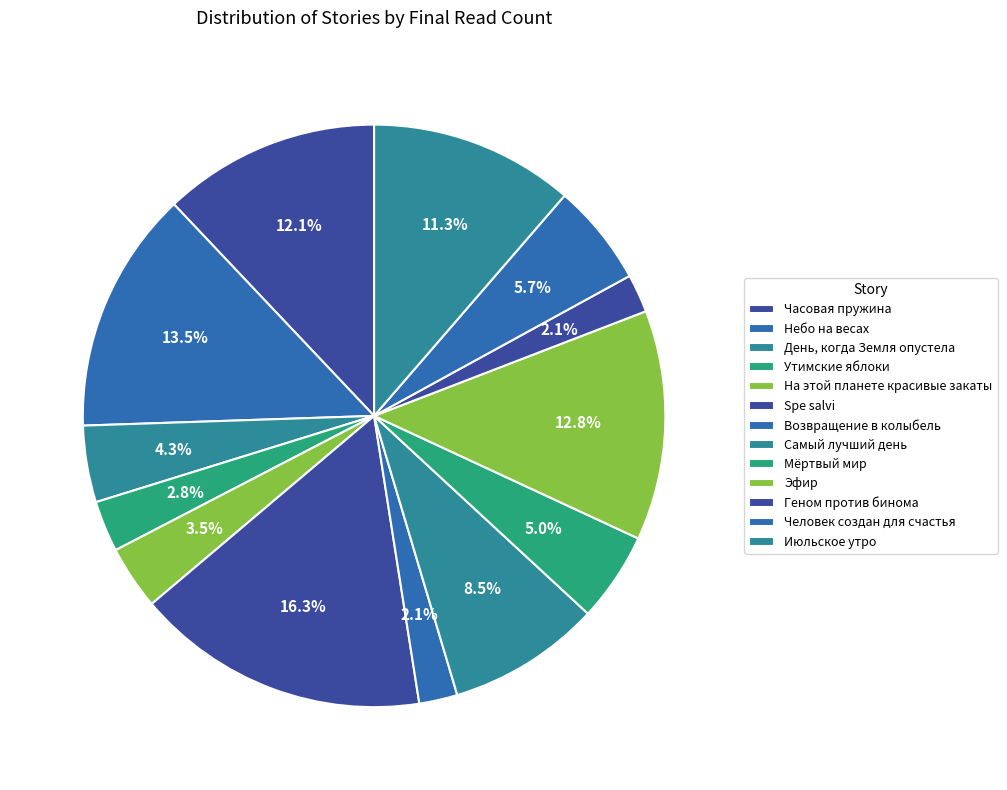

Which slice is the largest?

Spe salvi